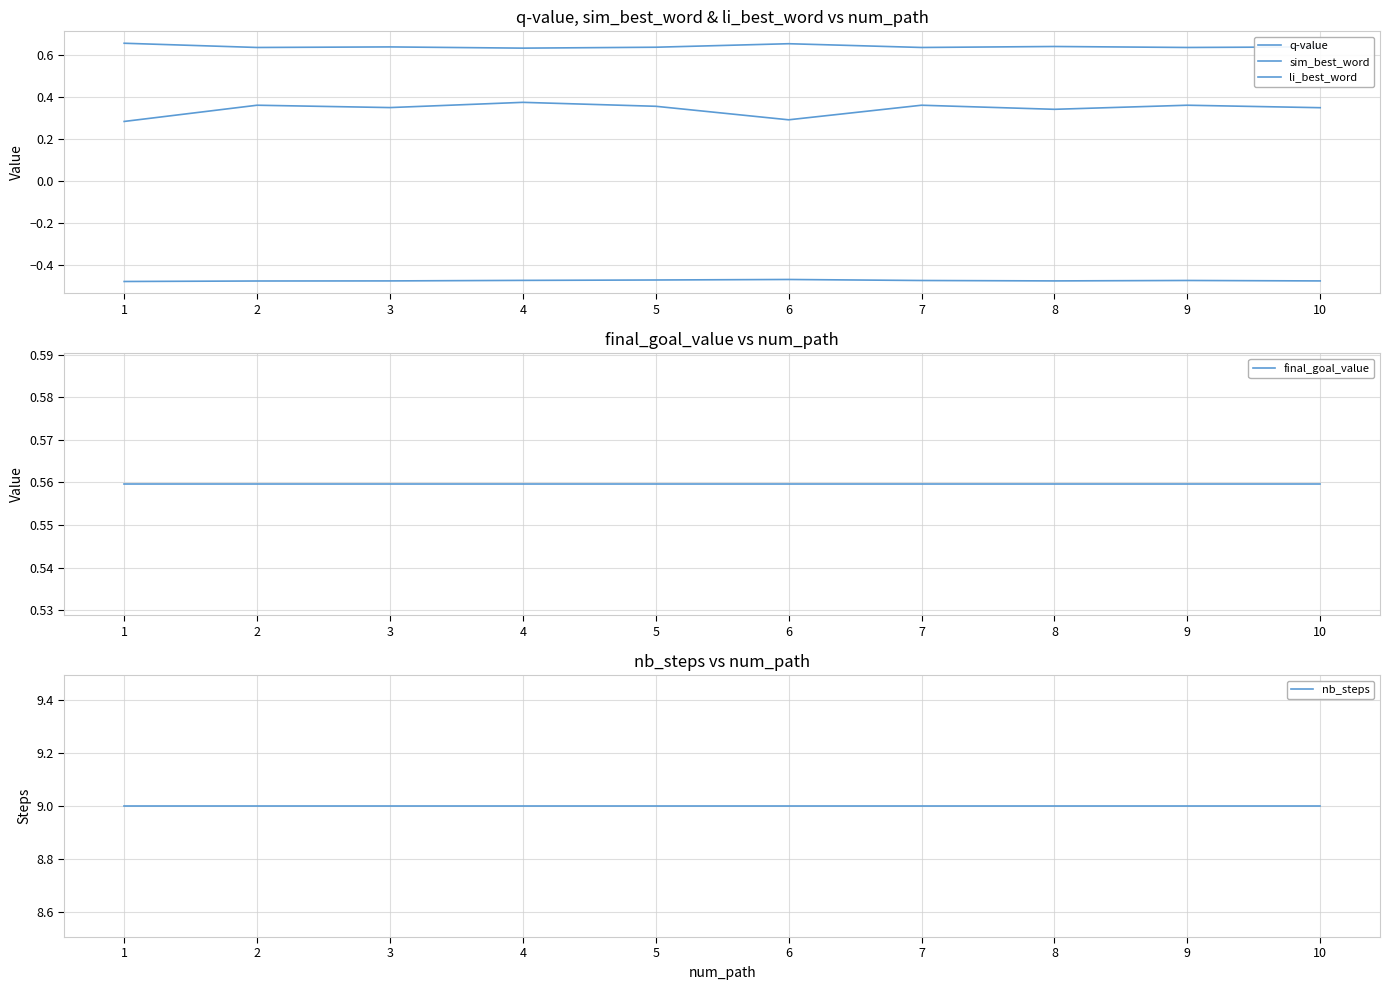

What is the maximum value for nb_steps?

9.0